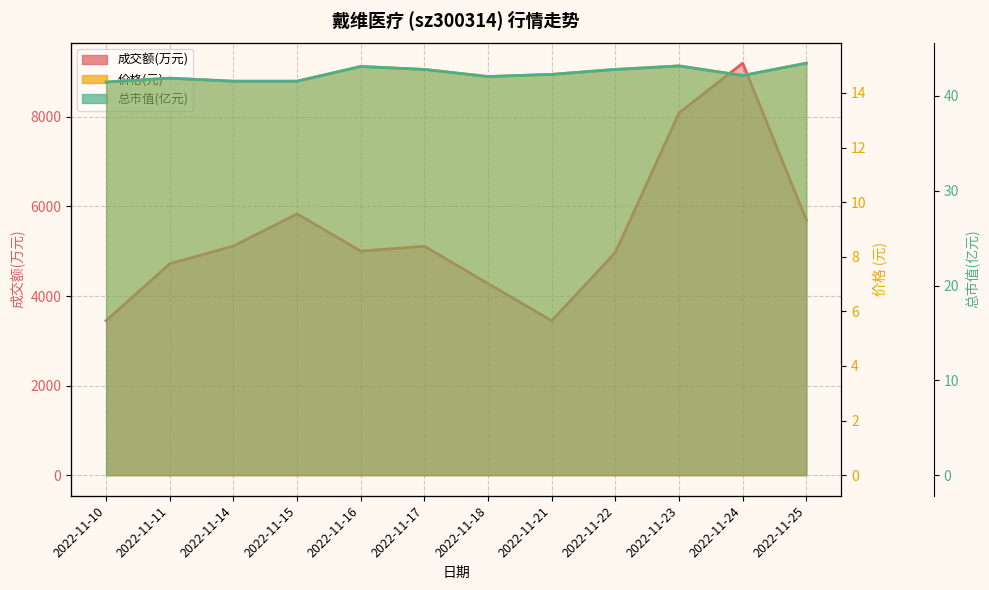

What is the total value across all series at 2022-11-10?

3507.9